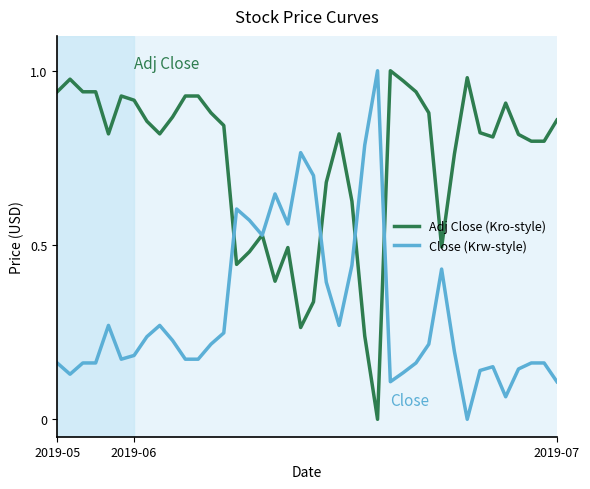

List the series in order of their overall mean, highest first.

Adj Close (Kro-style), Close (Krw-style)